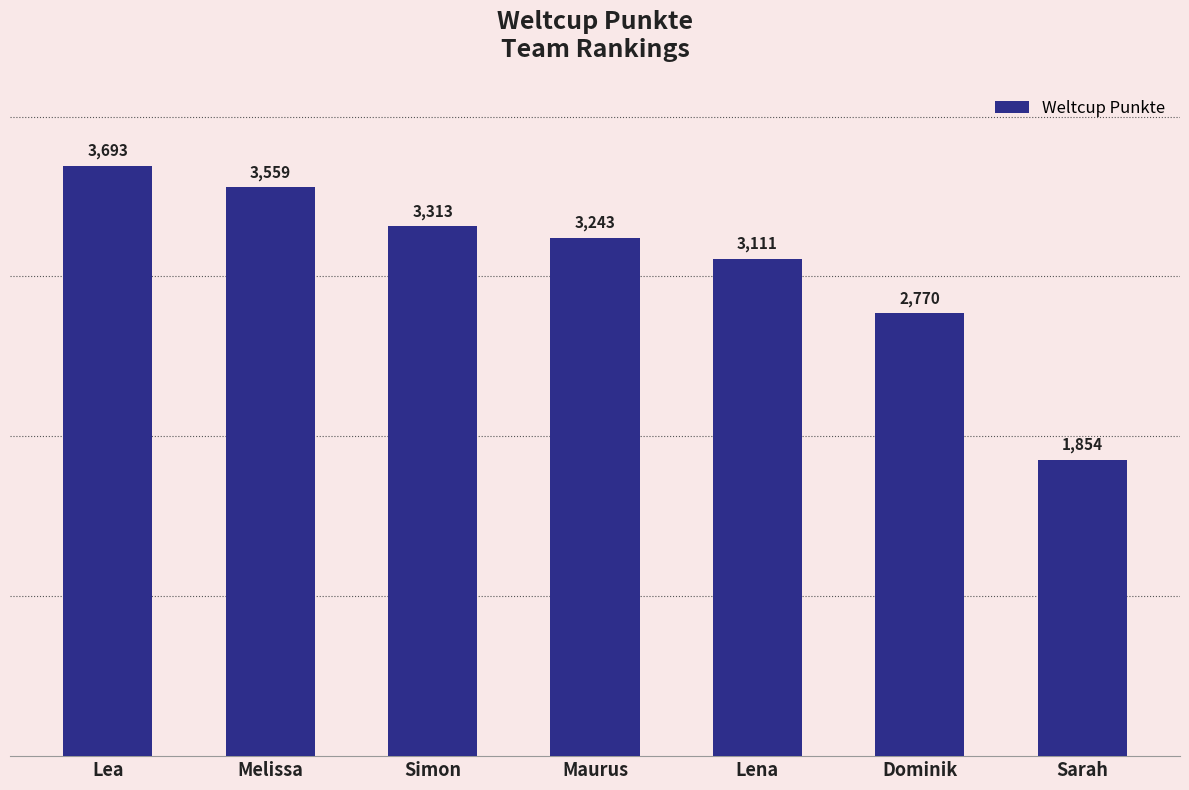

Approximately how many times larger is the value at Sarah compared to Lena?

0.6